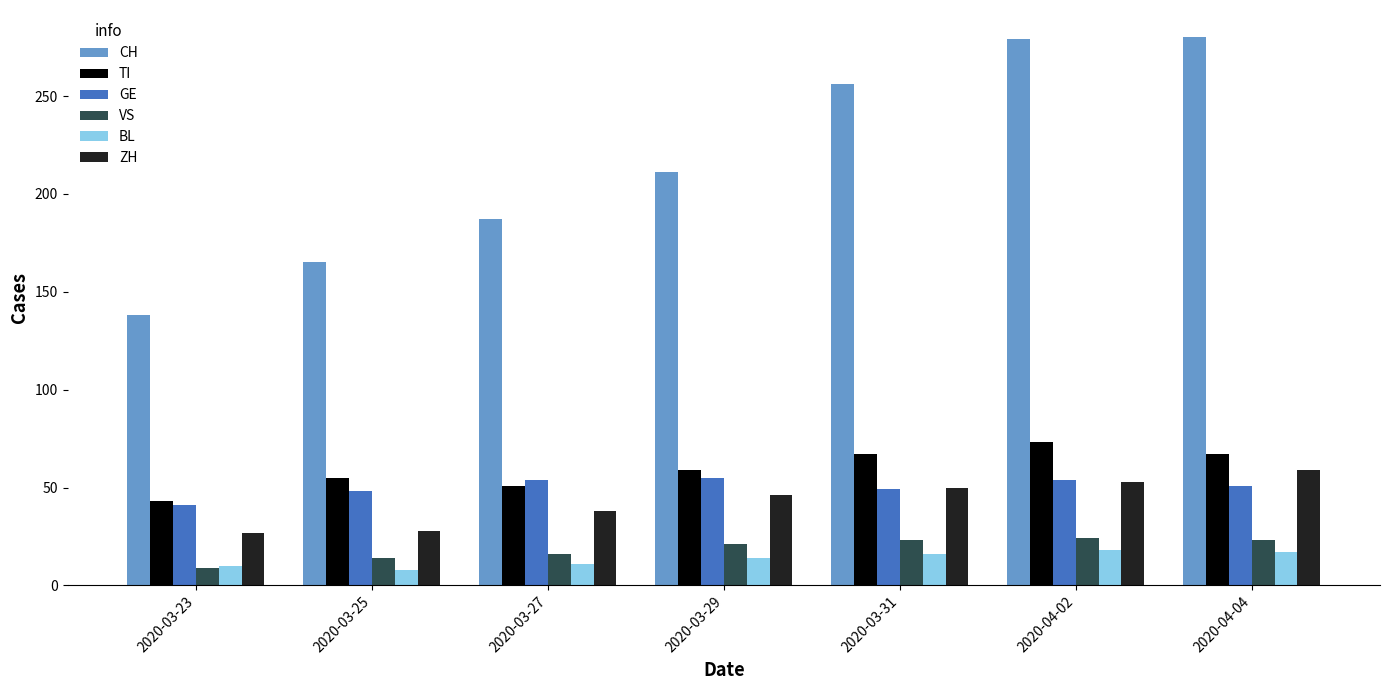

What is the maximum value for BL?

18